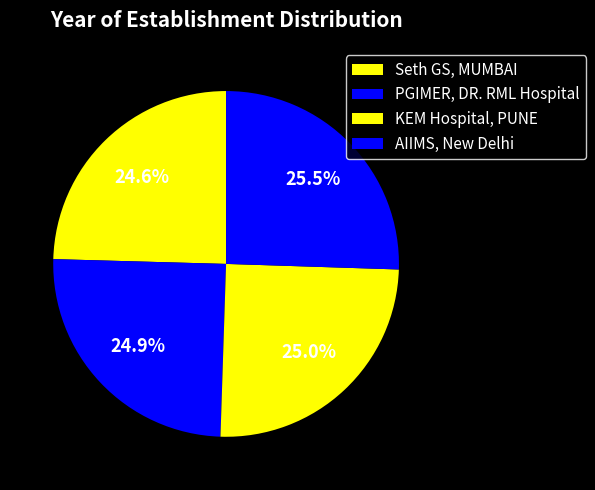

What percentage do KEM Hospital, PUNE and Seth GS, MUMBAI together represent?

49.6%